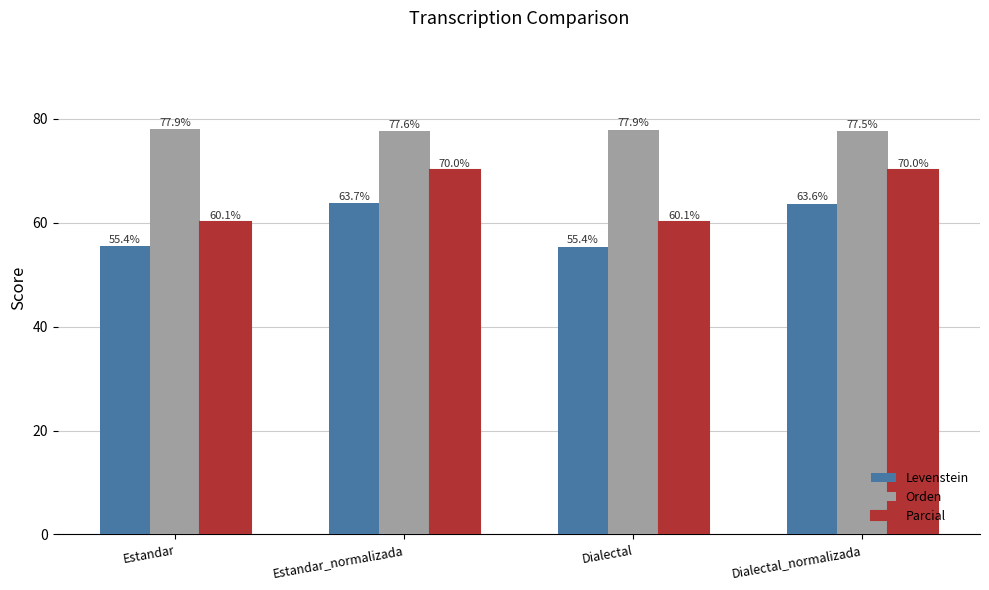

Reading left to right, list all the values displayed in this chart.

Levenstein: Estandar=55.4	Estandar_normalizada=63.7	Dialectal=55.4	Dialectal_normalizada=63.6
Orden: Estandar=77.9	Estandar_normalizada=77.6	Dialectal=77.9	Dialectal_normalizada=77.5
Parcial: Estandar=60.1	Estandar_normalizada=70.0	Dialectal=60.1	Dialectal_normalizada=70.0